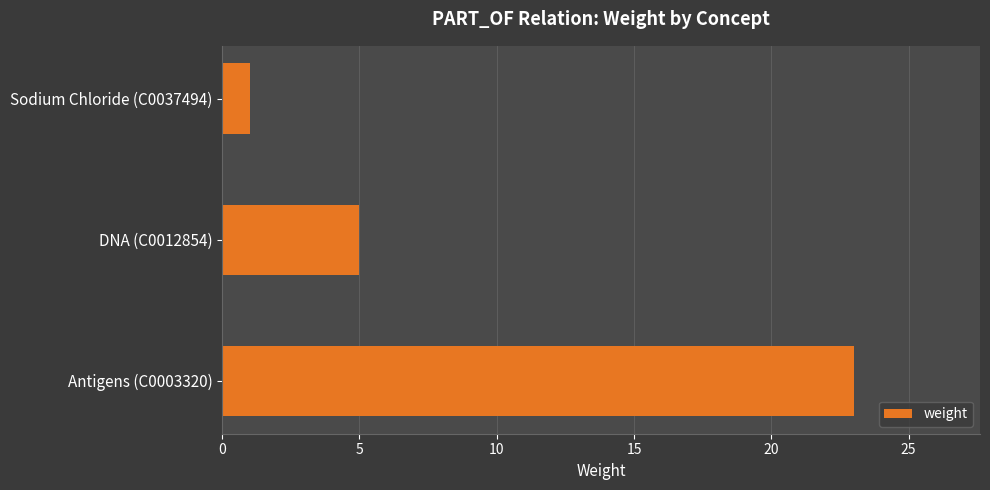

What is the sum of all values?

29